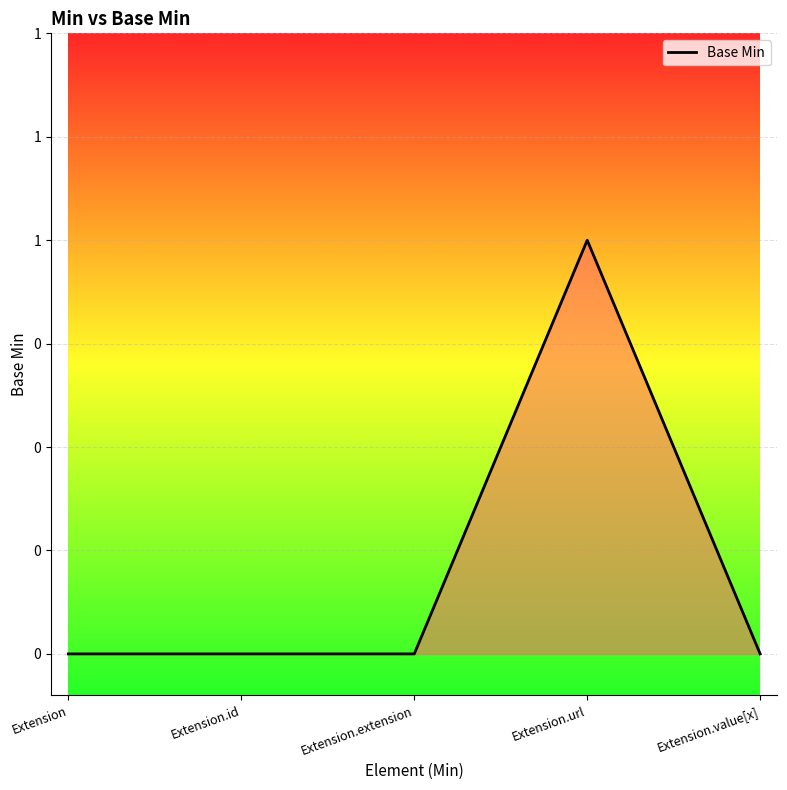

Is this an area chart (filled region under the line)?

Yes